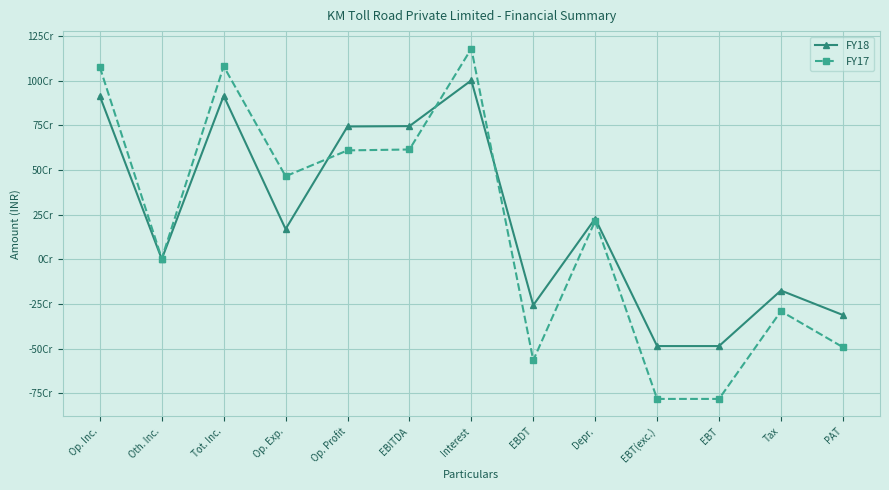

True or false: FY18 has more than 2 points higher than both neighbors.

True